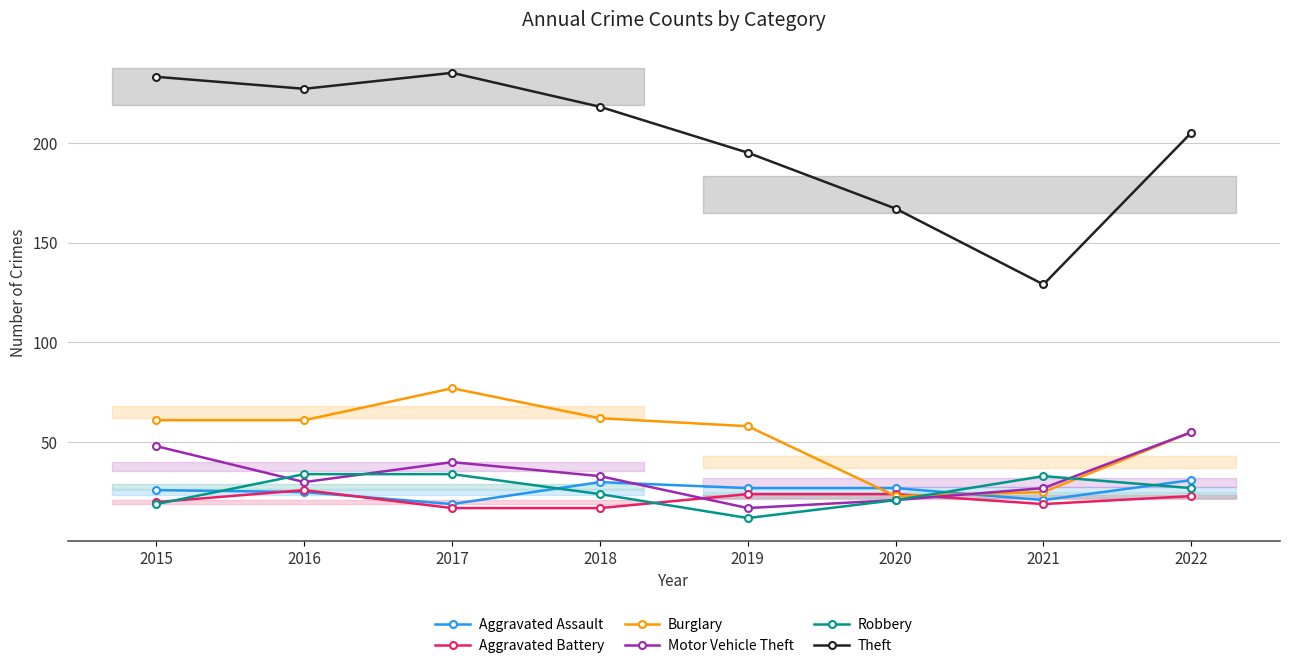

What is the sum of all Aggravated Assault values?

206